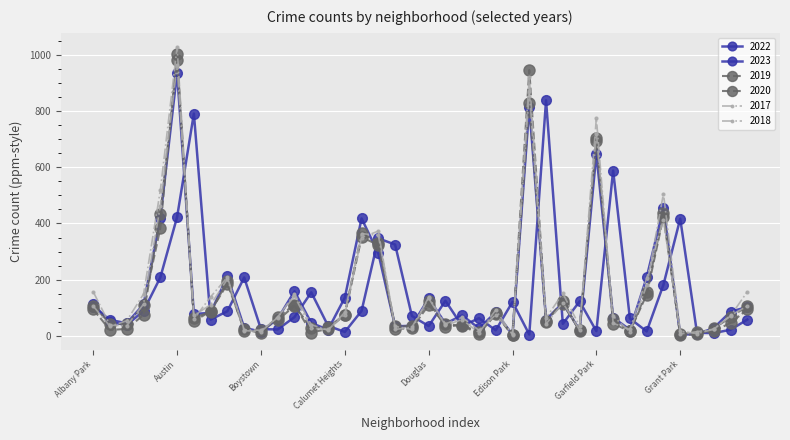

Does the chart display data point markers on the line(s)?

Yes